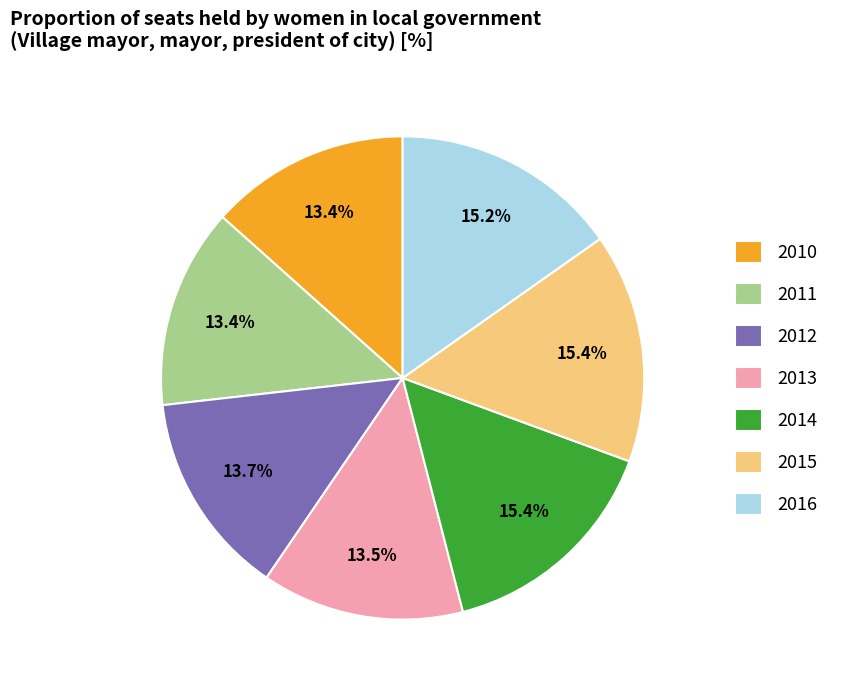

To the nearest percent, what portion does 2015 represent?

15%